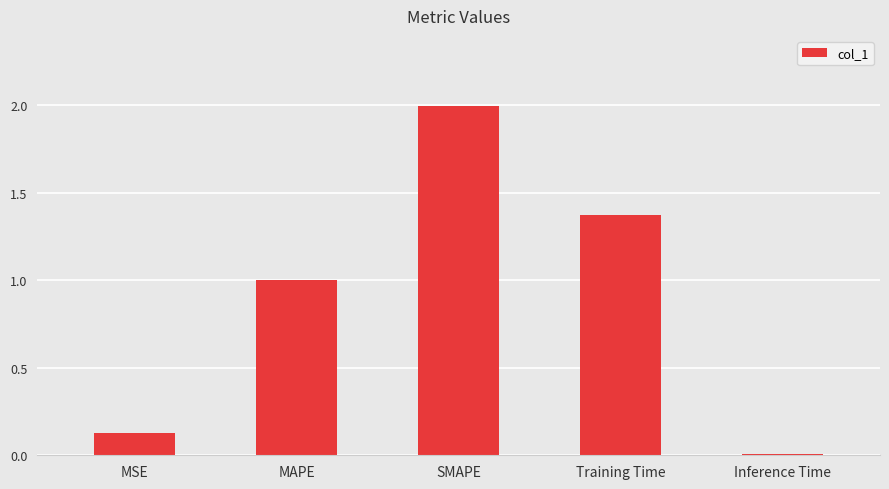

Which has a higher value, Inference Time or MSE?

MSE